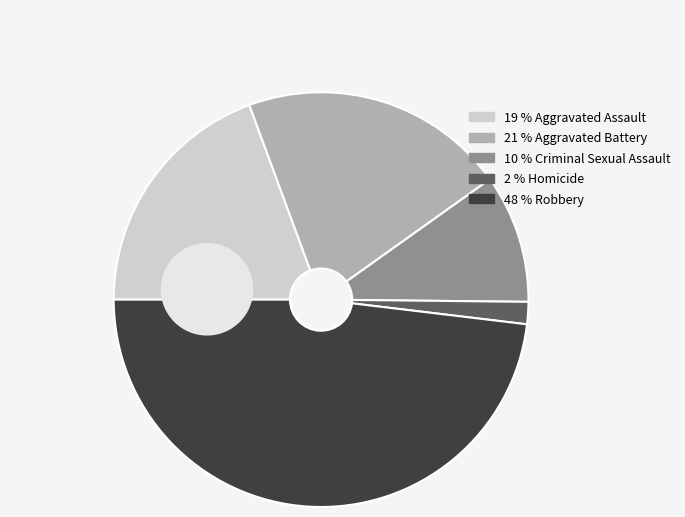

How many segments does this pie chart have?

5